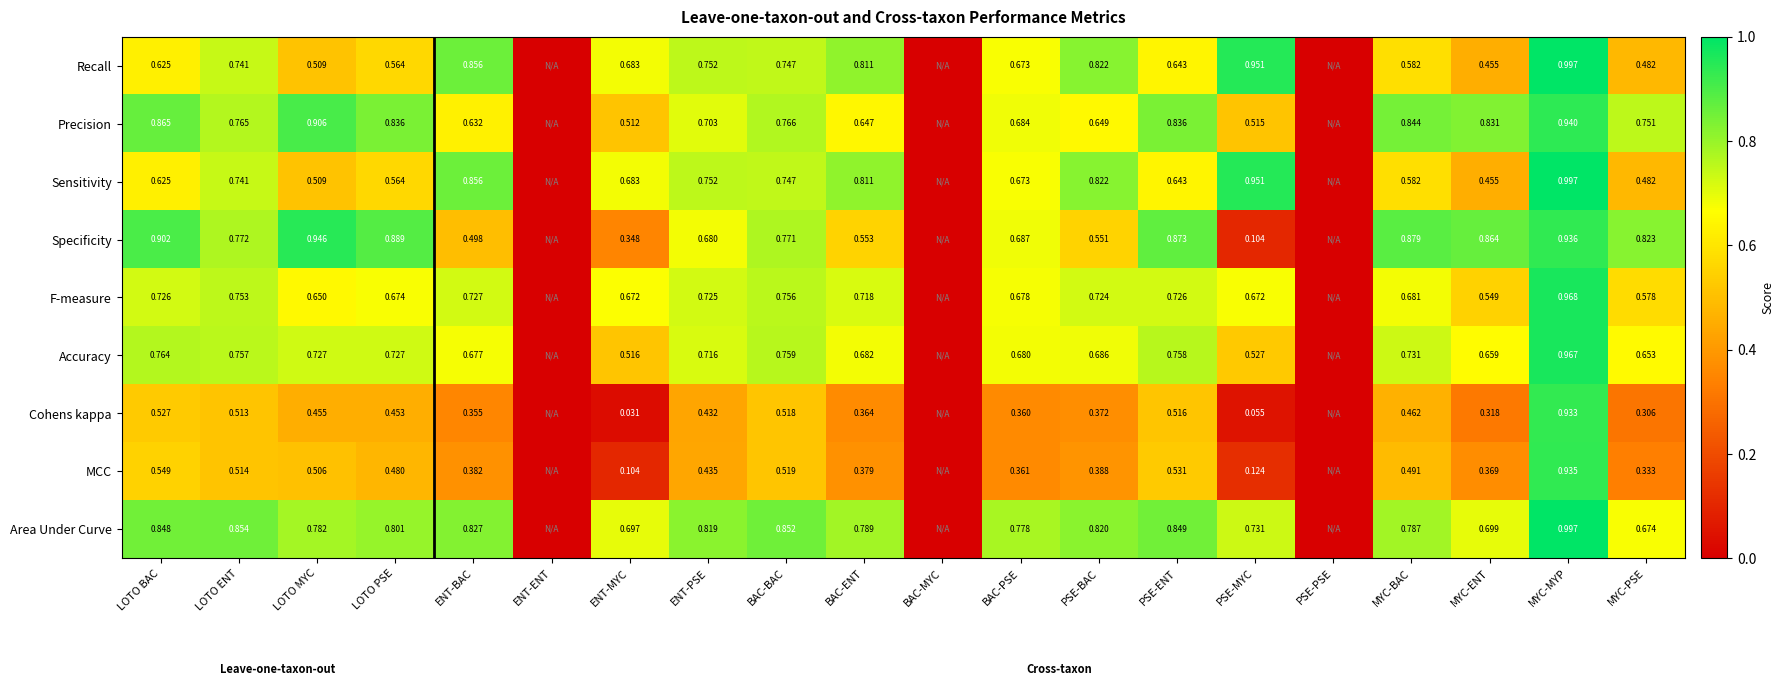

True or false: Precision has a value of 0.6 at ENT-BAC.

True